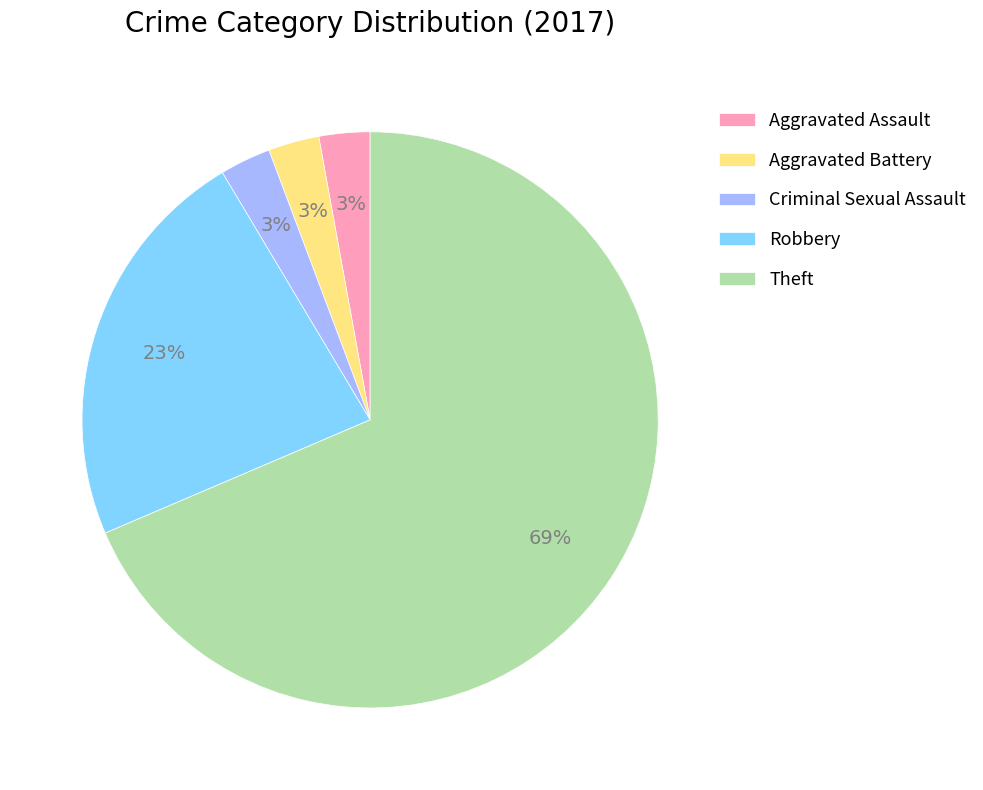

What is the largest slice in the pie chart?

Theft